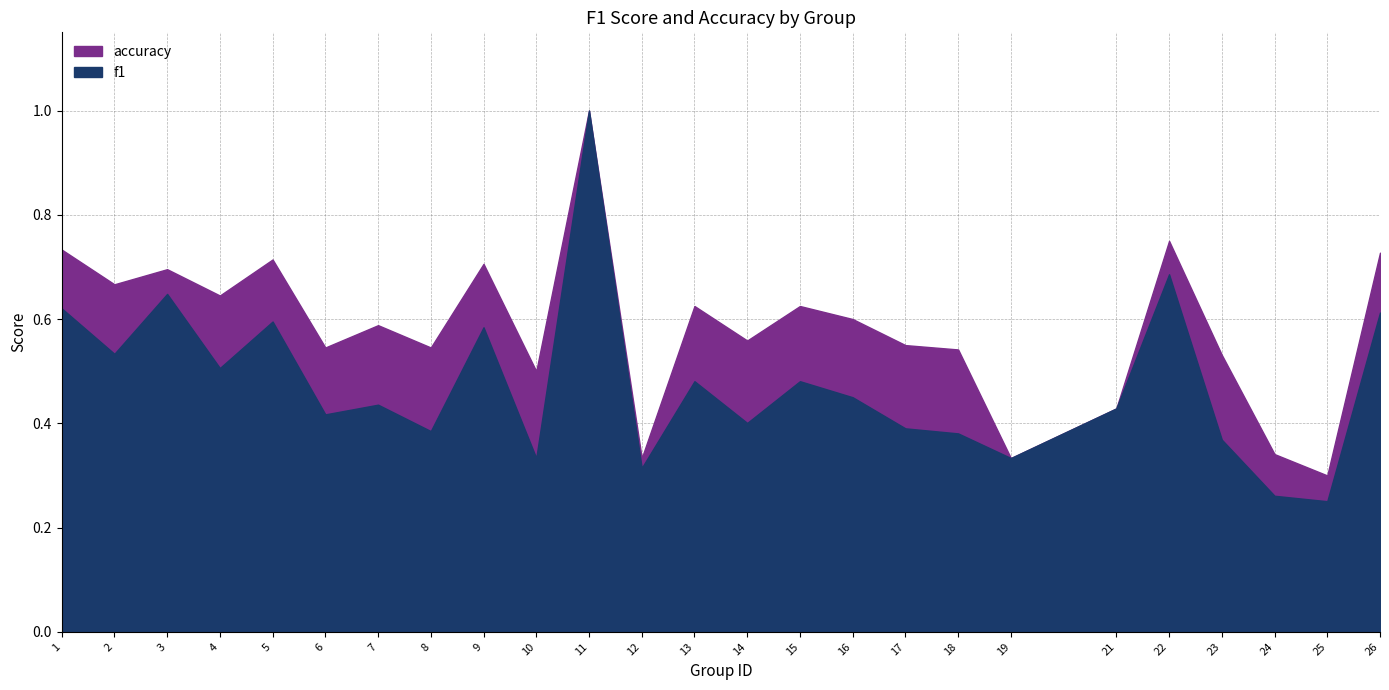

Is it true that f1 equals 0.6 at 5?

True